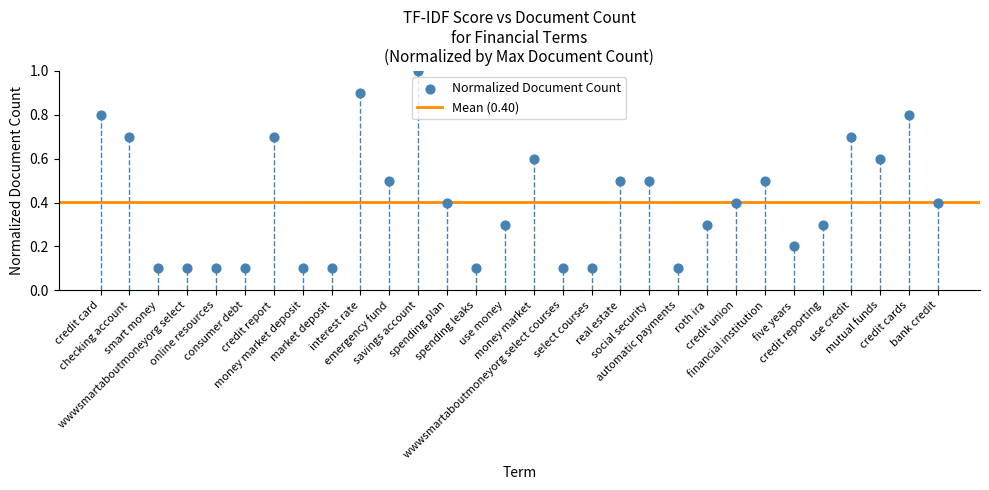

What is the range of Y values (max minus min)?

0.9